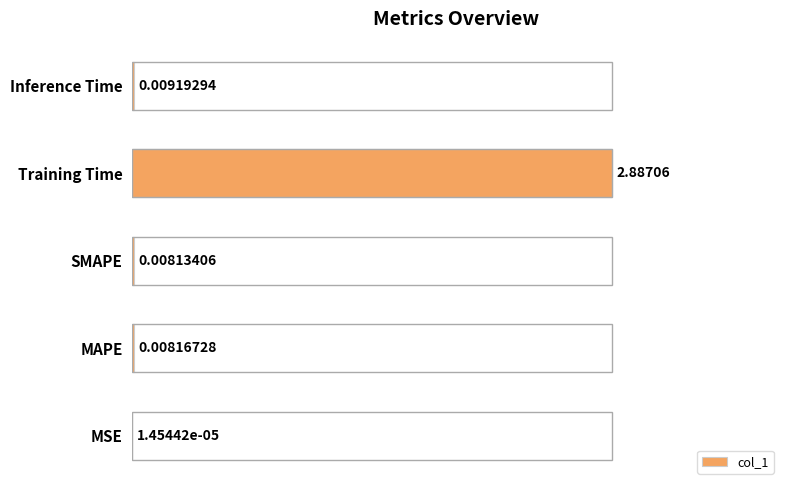

What is the maximum value shown in the chart?

1.0